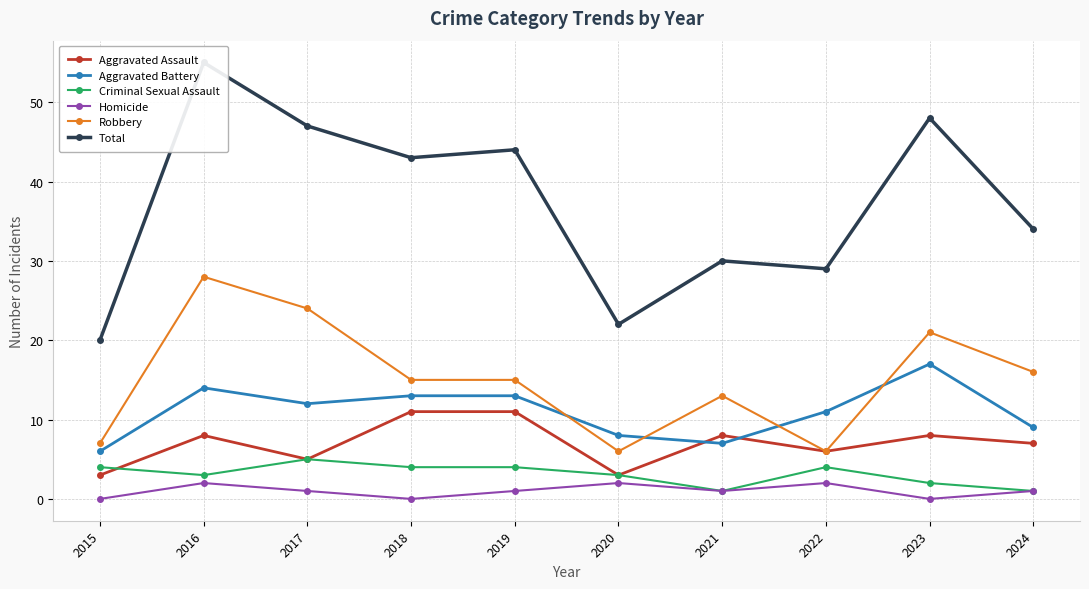

The value of Aggravated Battery at 2024 is 9. True or false?

True